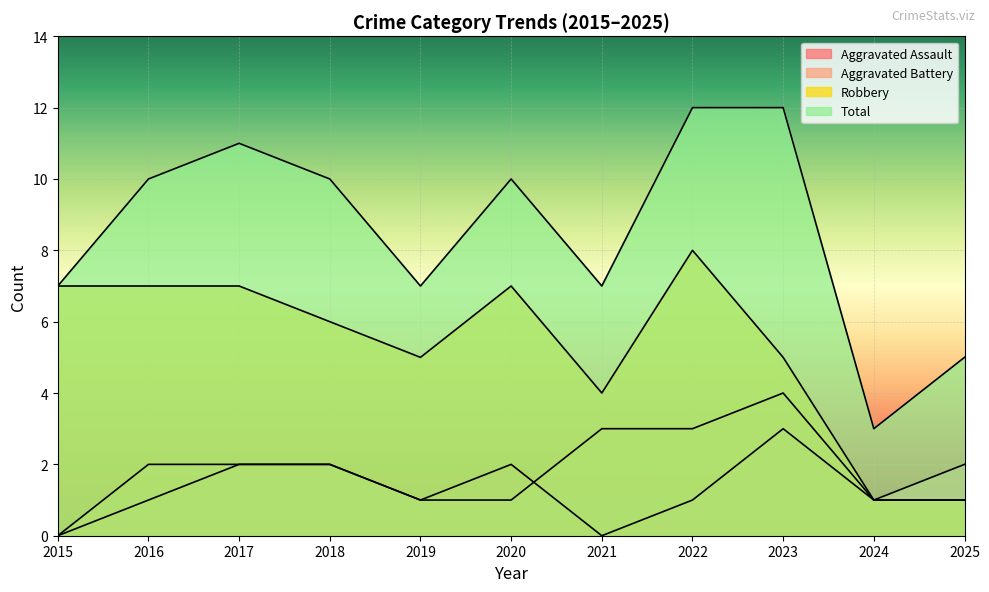

Which has a higher value, 2020 or 2017?

2020